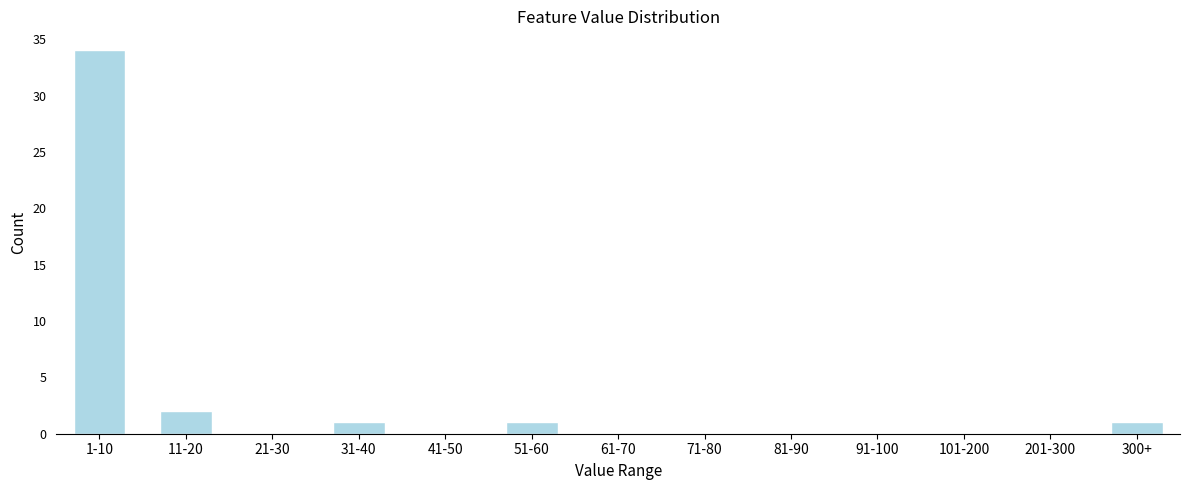

Reading right to left, extract all data points from this chart.

300+=1	201-300=0	101-200=0	91-100=0	81-90=0	71-80=0	61-70=0	51-60=1	41-50=0	31-40=1	21-30=0	11-20=2	1-10=34